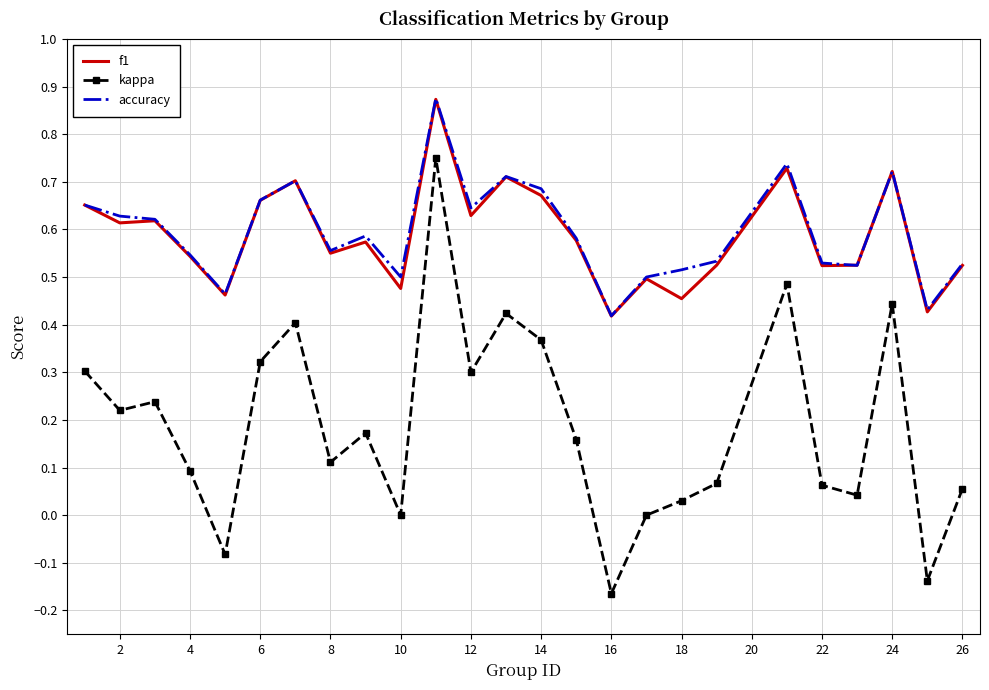

Which series has the largest range (max minus min)?

kappa